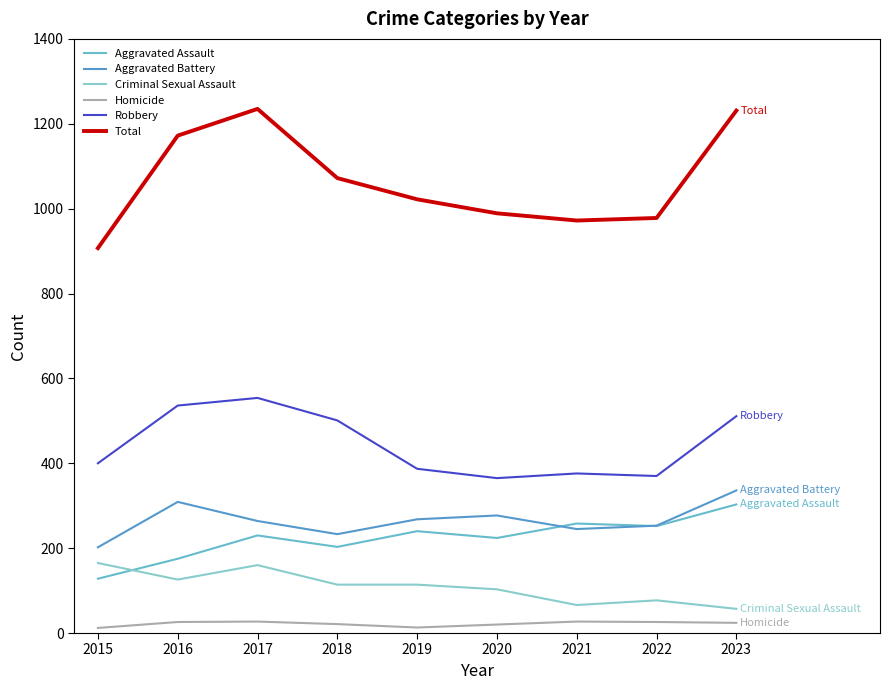

Which category has the lowest value across all series?

2015